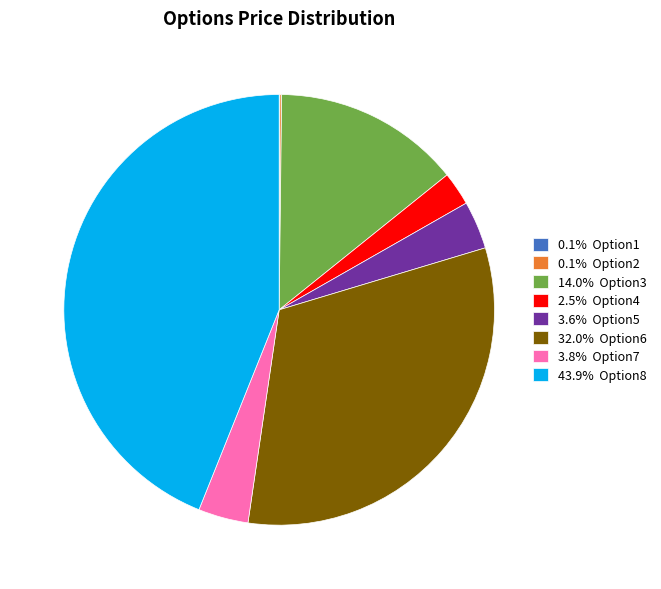

Is there any slice that represents more than half of the pie?

No